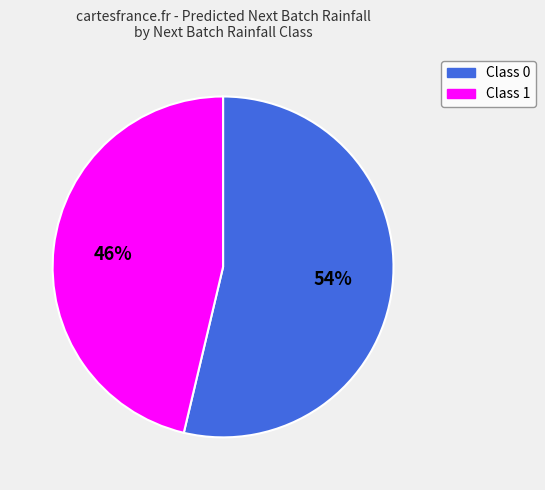

Do Class 1 and Class 0 together represent more than half of the pie?

Yes